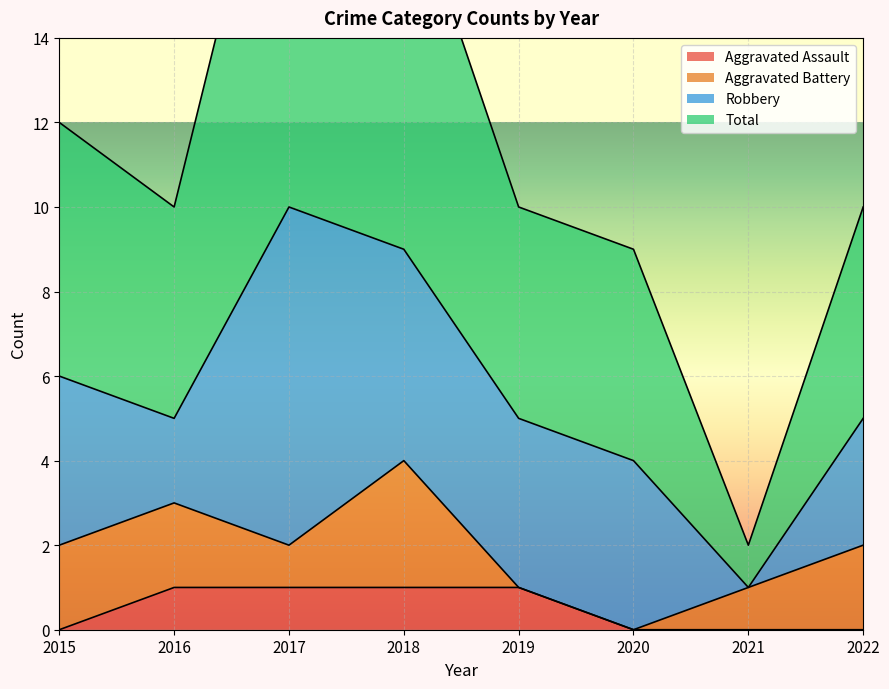

True or false: Total and Aggravated Assault intersect in this chart.

False